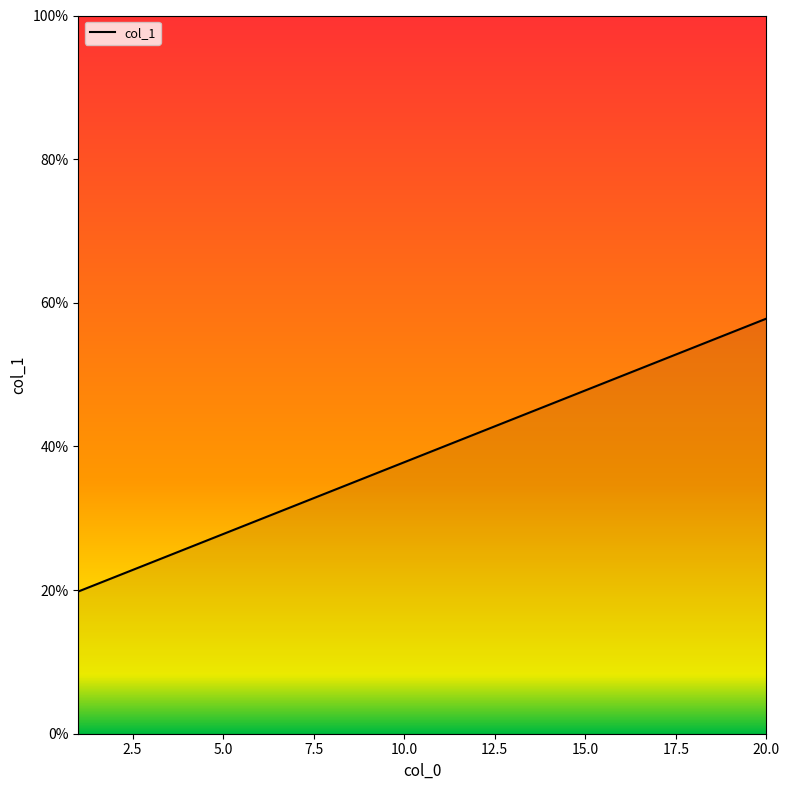

What is the average value?

38.8